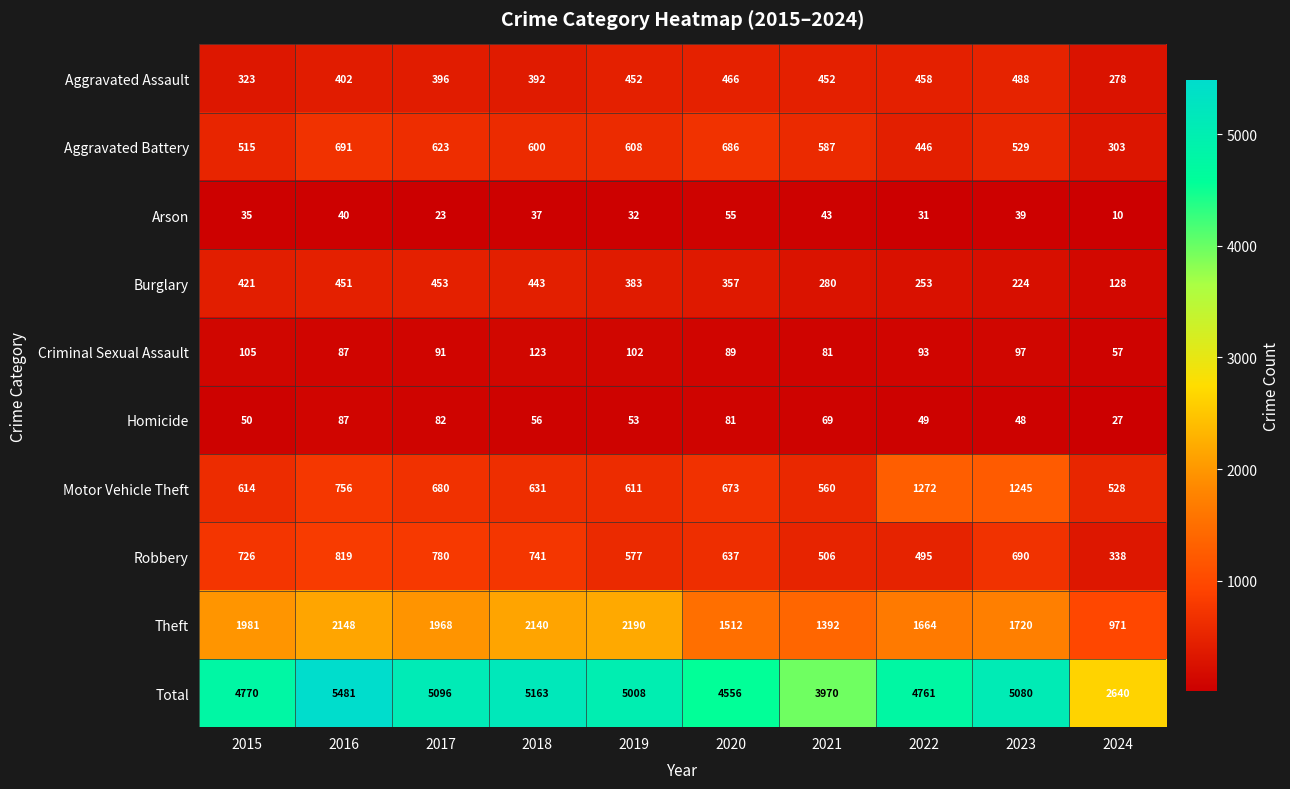

Rank the categories by Criminal Sexual Assault value from highest to lowest.

2018, 2015, 2019, 2023, 2022, 2017, 2020, 2016, 2021, 2024